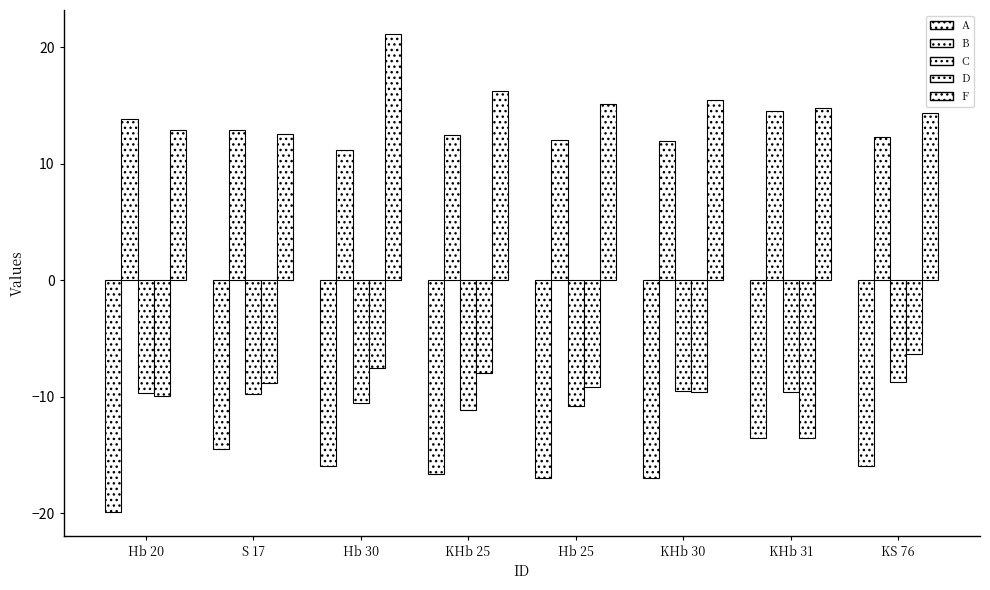

Which series has the largest range (max minus min)?

F